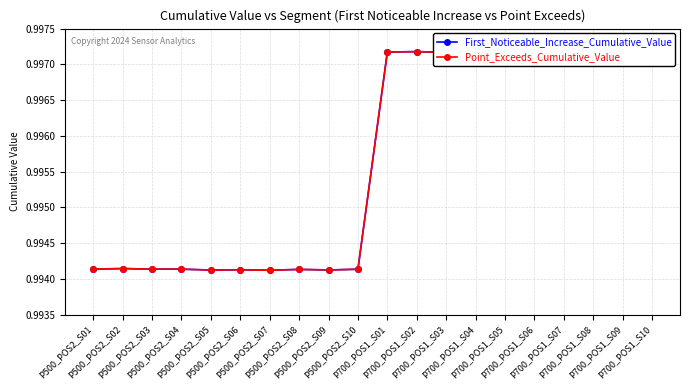

True or false: First_Noticeable_Increase_Cumulative_Value has a value of 1.0 at P700_POS1_S05.

True